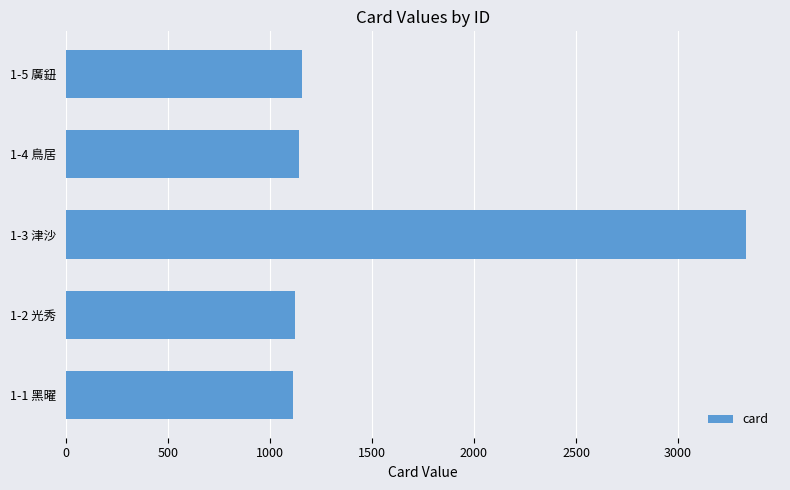

The value at 1-4 鳥居 is 675. True or false?

False